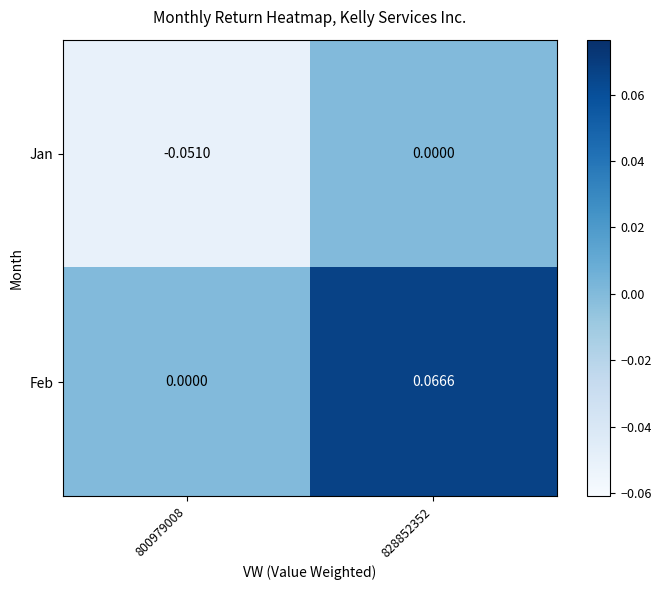

Which series has the widest spread of values?

Feb